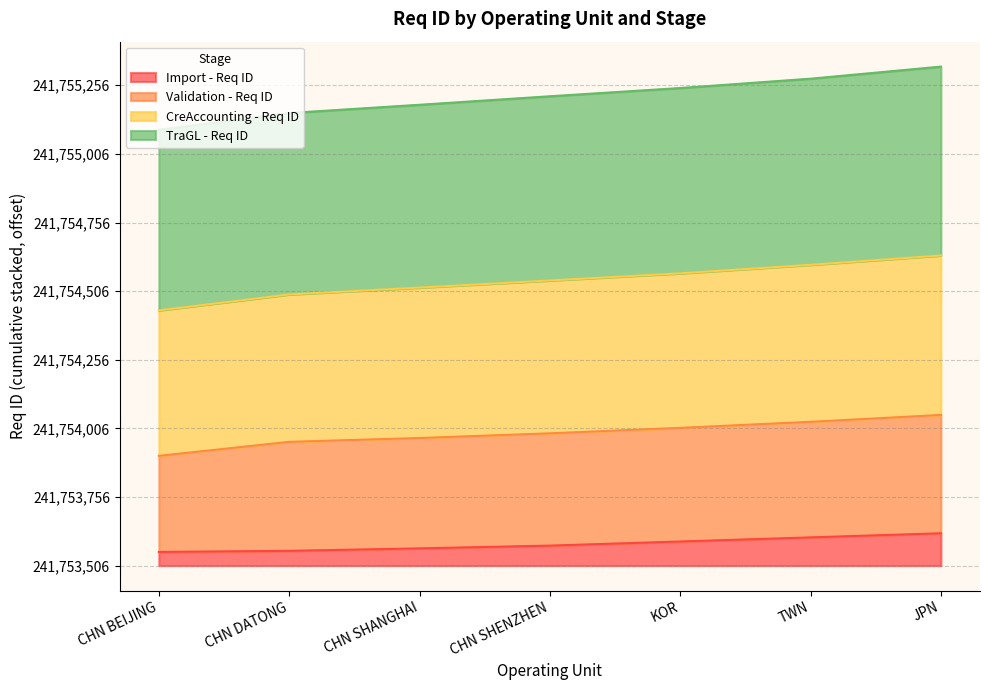

True or false: Import - Req ID and CreAccounting - Req ID cross at least once.

False